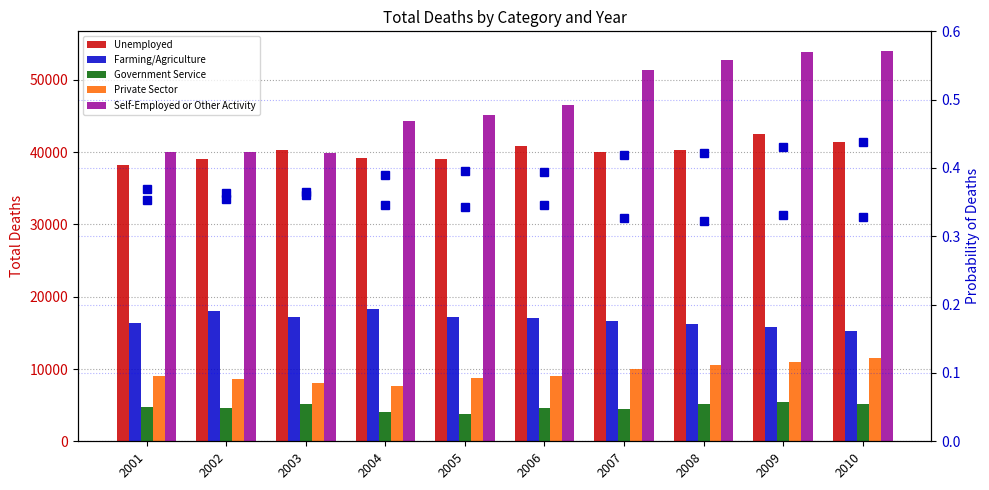

What is the maximum value for Self-Employed or Other Activity?

54023